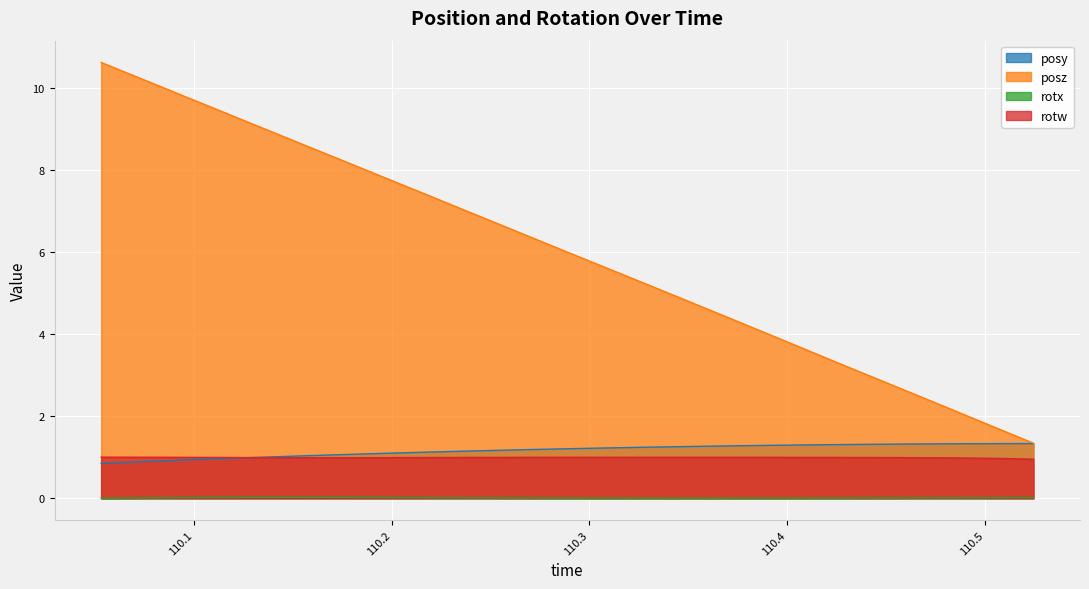

Which series changed the most between 110.2336 and 110.3446?

posz